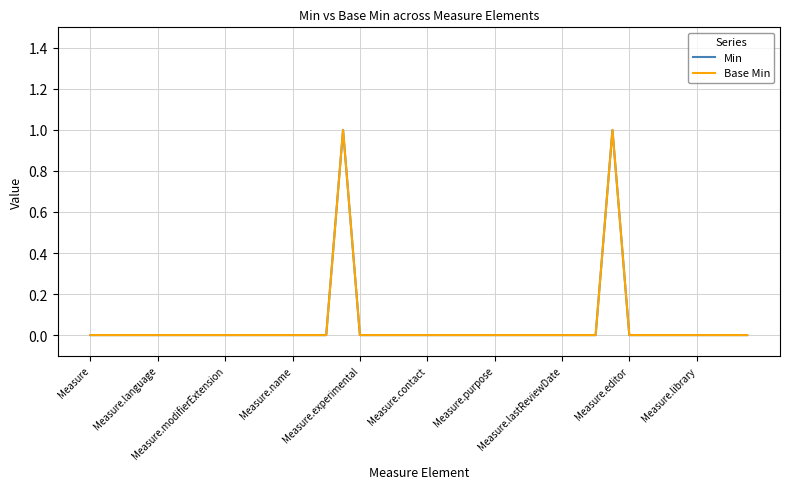

Does the chart have visible grid lines?

Yes